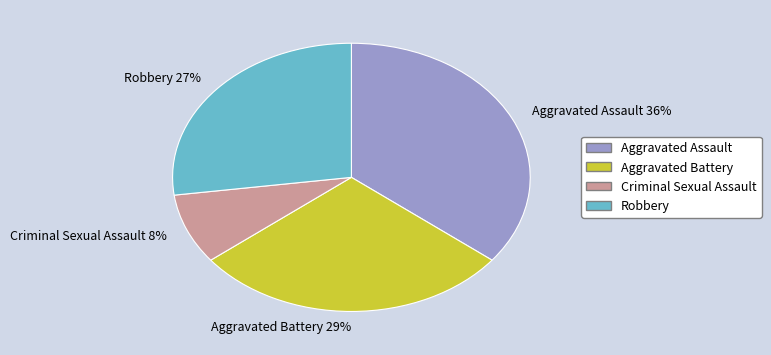

Does any single category account for the majority?

No